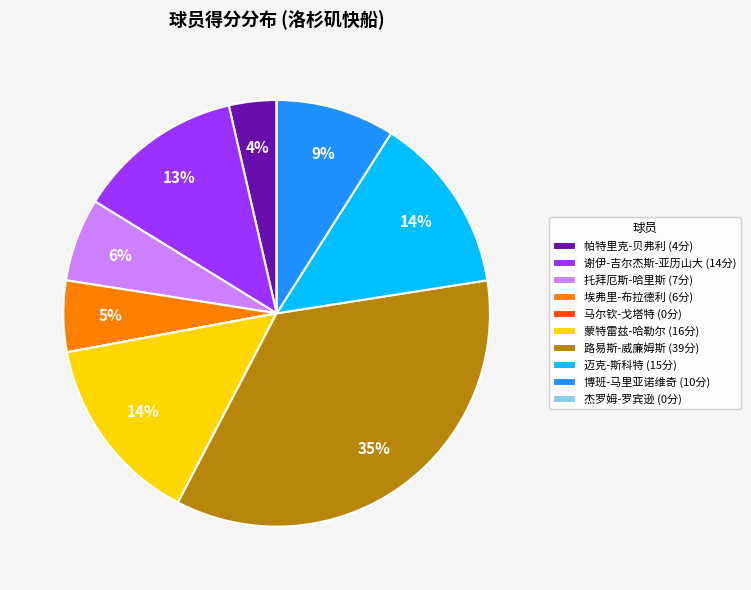

Approximately how many times larger is the value at 埃弗里-布拉德利 (6分) compared to 博班-马里亚诺维奇 (10分)?

0.6